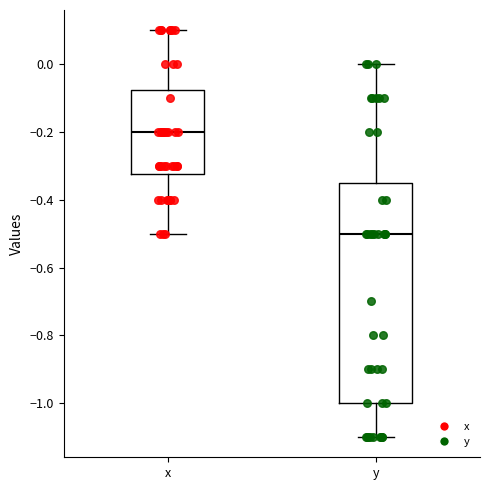

Which box has the lowest median line?

y